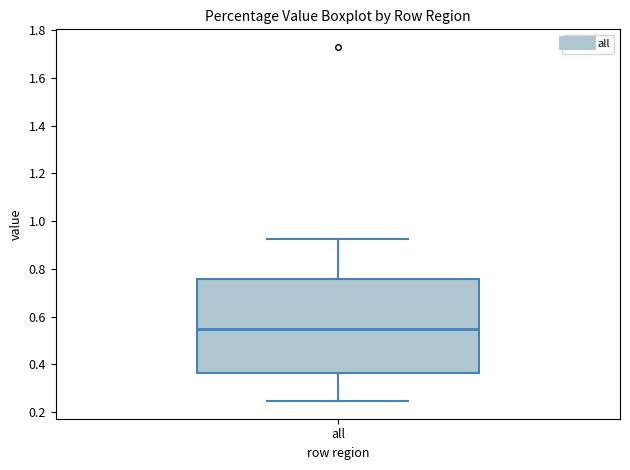

Where does the lower whisker of the box for all end on the y-axis? The values are not printed on the chart, so give them approximately, as read against the axis.

0.24